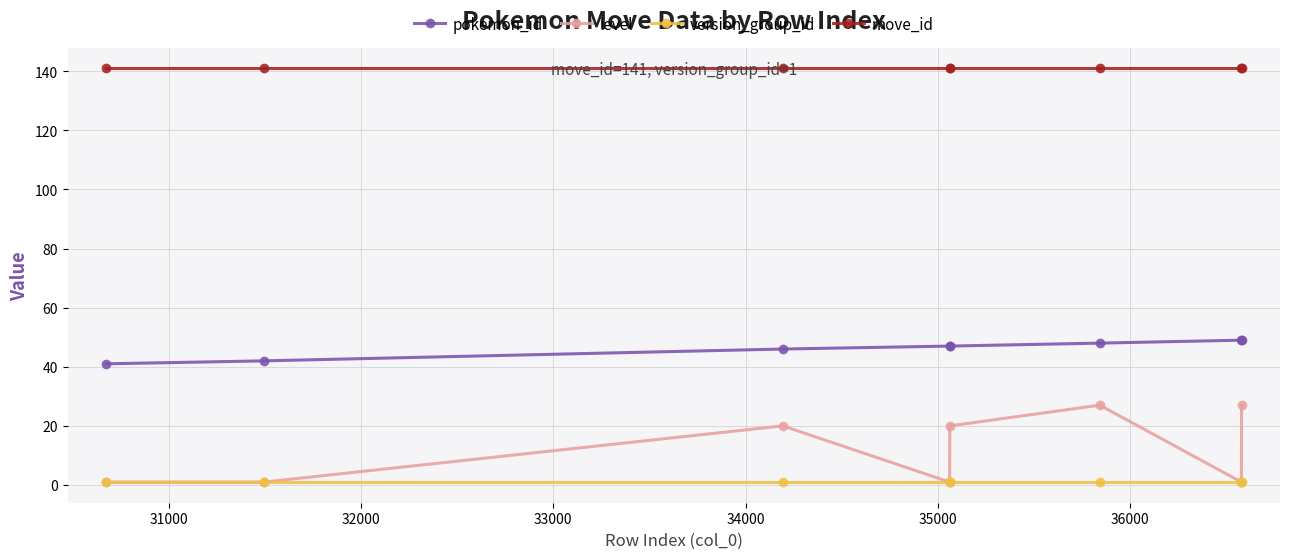

True or false: pokemon_id and move_id intersect in this chart.

False